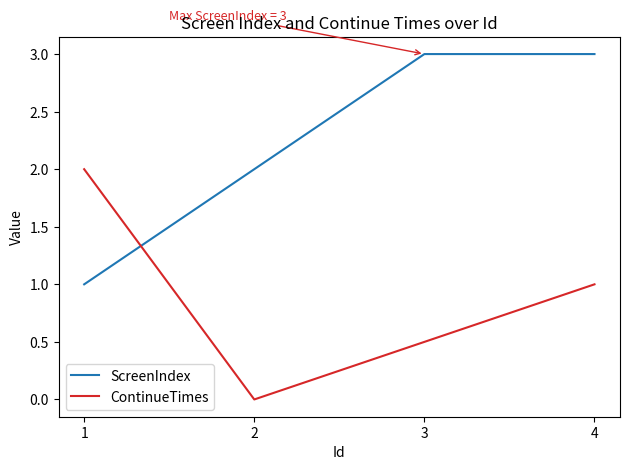

At which label does ContinueTimes first exceed 1?

1